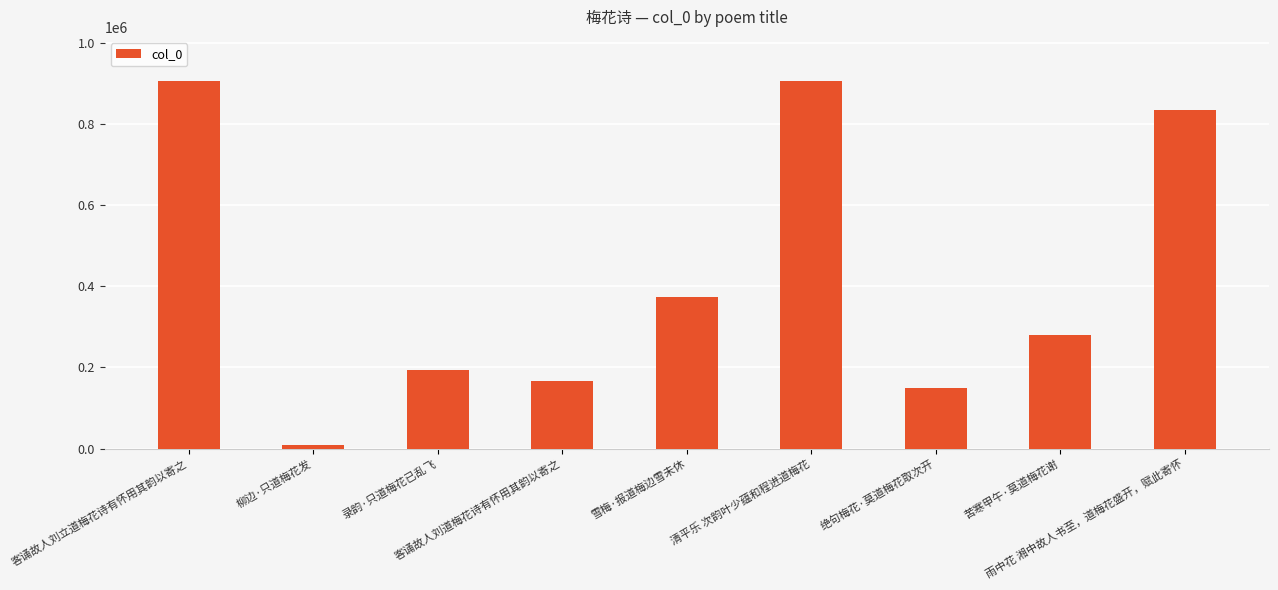

How many values are below 280319?

4